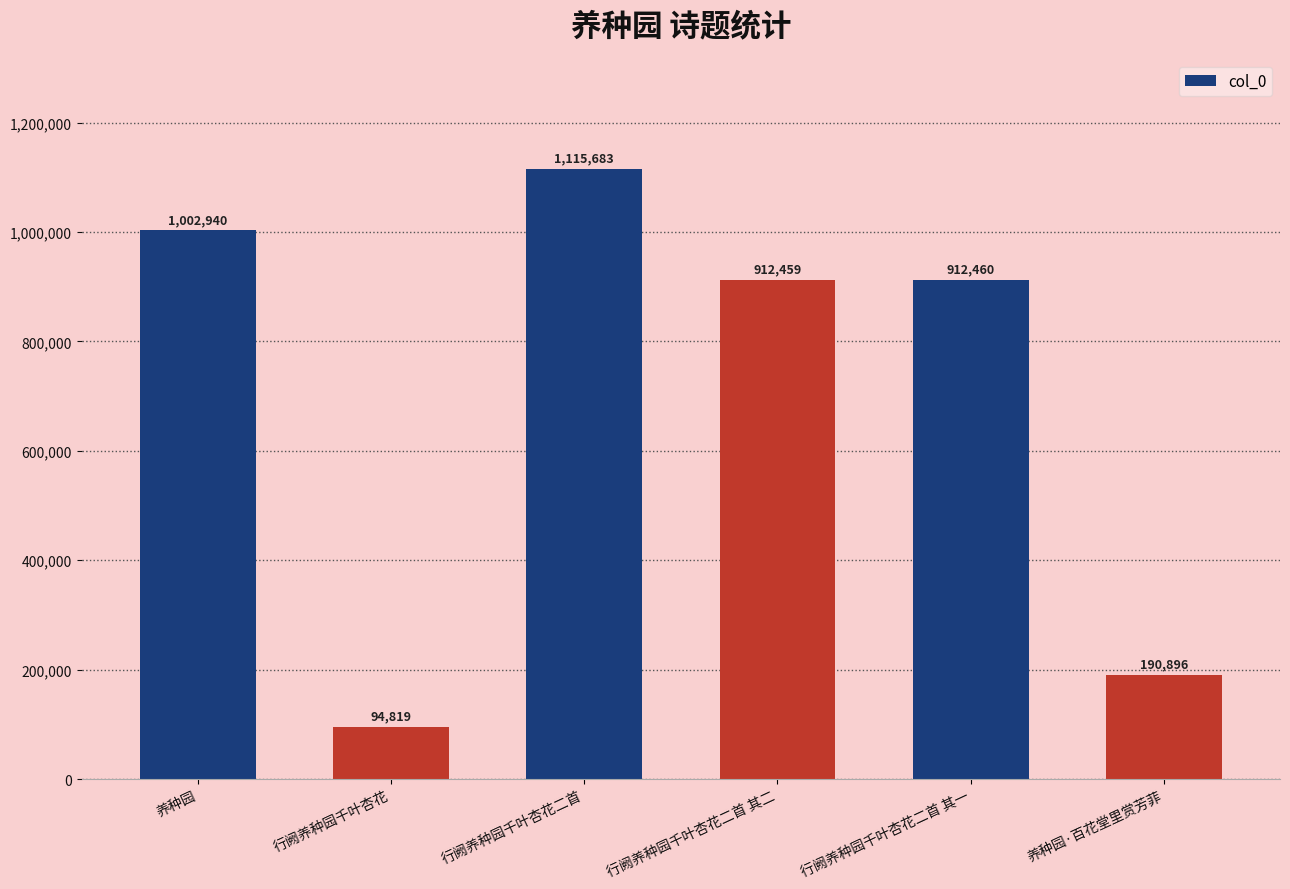

What is the difference between the values at 养种园·百花堂里赏芳菲 and 行阙养种园千叶杏花二首?

924787